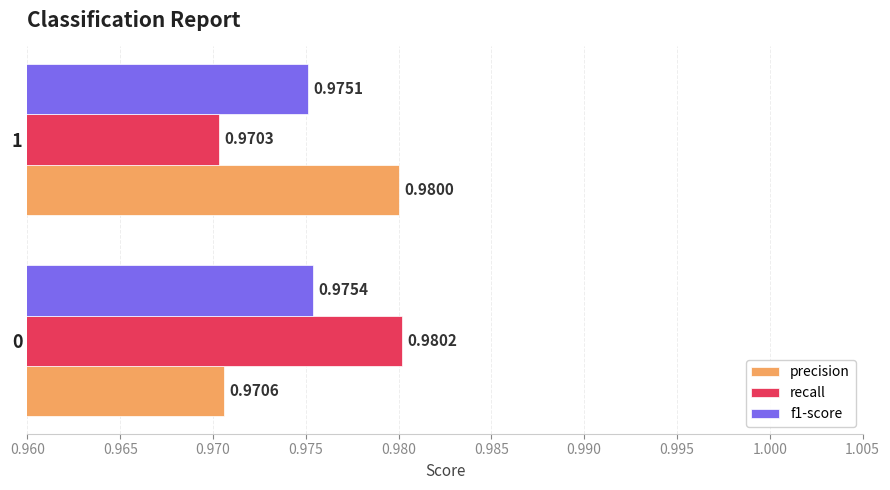

Which series has the largest total across all categories?

precision